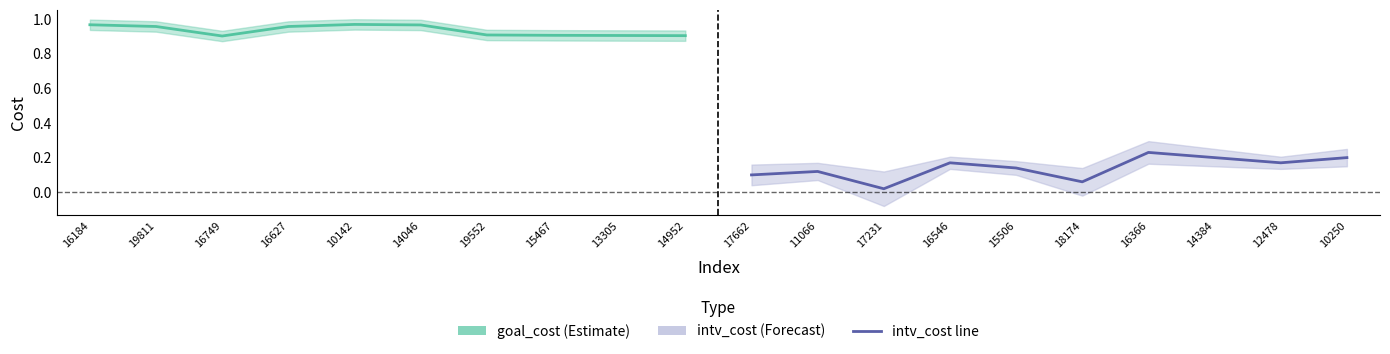

What is the maximum value shown in the chart?

1.0